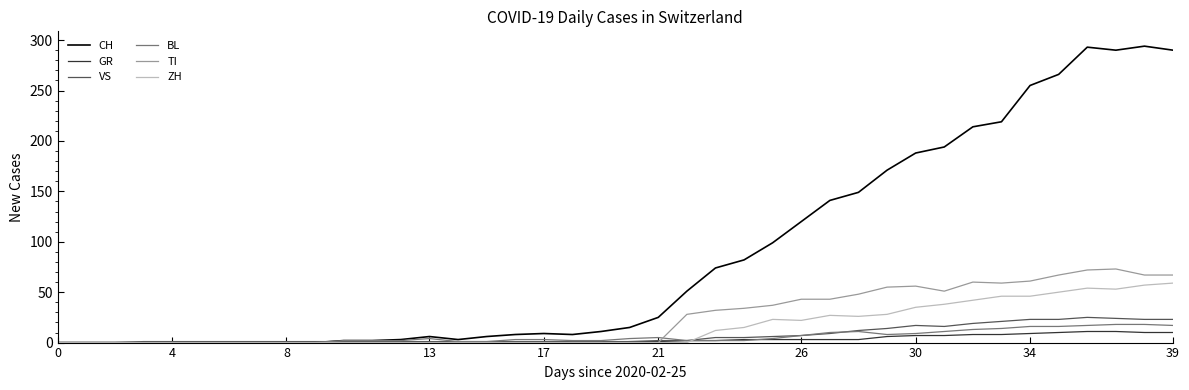

What is the maximum value for BL?

18